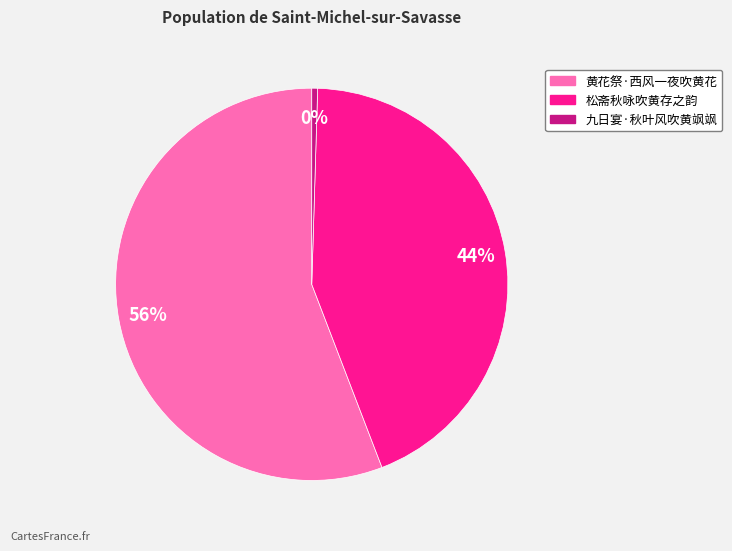

Is it true that 黄花祭·西风一夜吹黄花 is 44% of the pie?

False